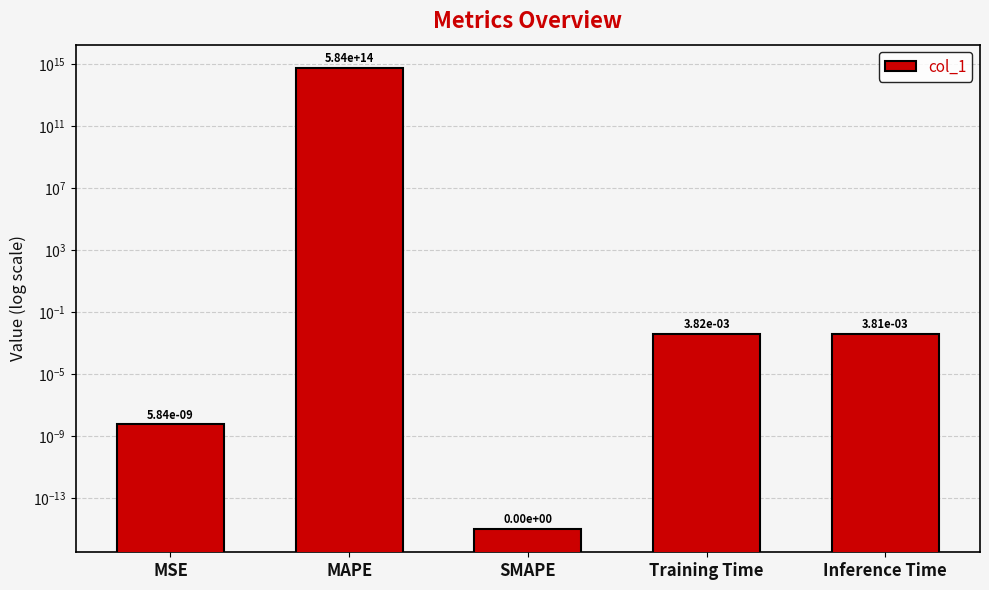

Rank the categories by value from lowest to highest.

SMAPE, MSE, Inference Time, Training Time, MAPE